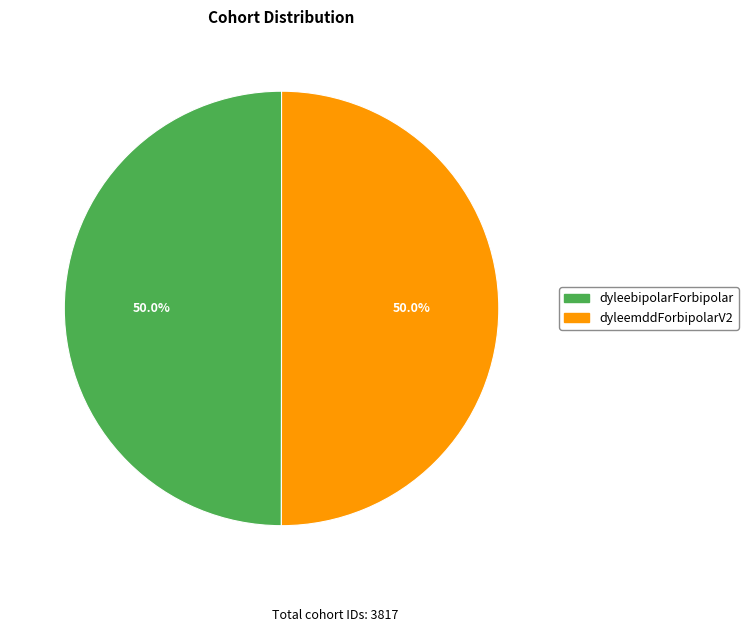

Approximately how many times larger is the value at dyleemddForbipolarV2 compared to dyleebipolarForbipolar?

1.0